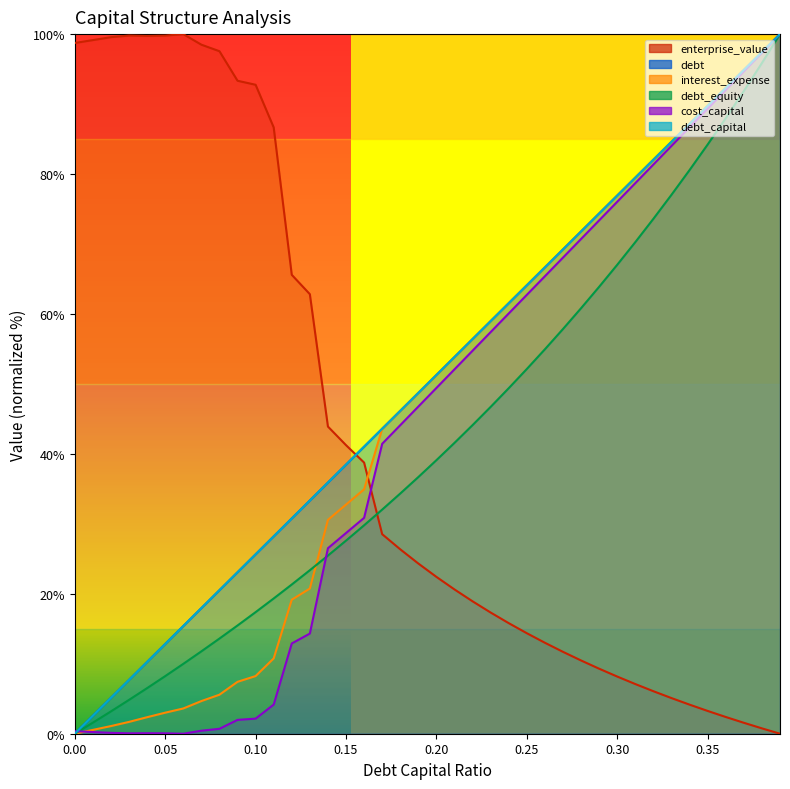

List the series in order of their peak value, lowest first.

debt_capital, cost_capital, enterprise_value, debt, interest_expense, debt_equity